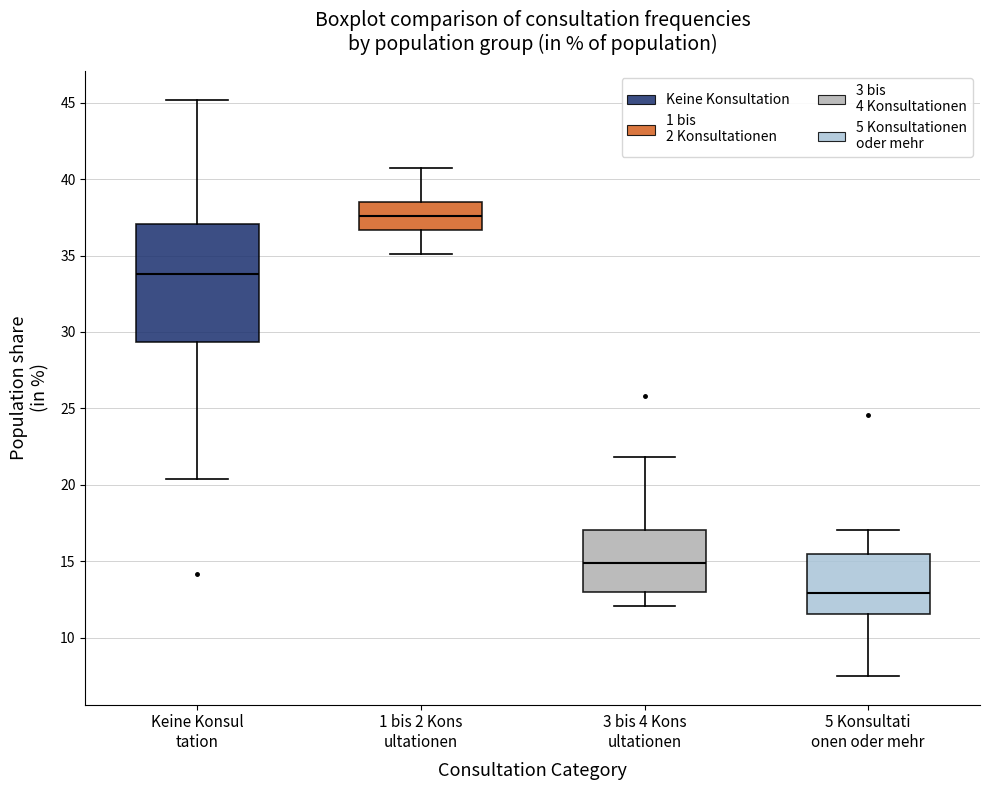

Reading left to right, transcribe this box plot: for each box, give where its median line is, the range the box spans, and where its two whiskers end, as read against the y-axis. The values are not printed on the chart, so give them approximately, as read against the axis.

Keine Konsul tation: median 34.0, box 29.5 to 37.0, whiskers 20.5 to 45.0
1 bis 2 Kons ultationen: median 37.5, box 36.5 to 38.5, whiskers 35.0 to 40.5
3 bis 4 Kons ultationen: median 15.0, box 13.0 to 17.0, whiskers 12.0 to 22.0
5 Konsultati onen oder mehr: median 13.0, box 11.5 to 15.5, whiskers 7.5 to 17.0